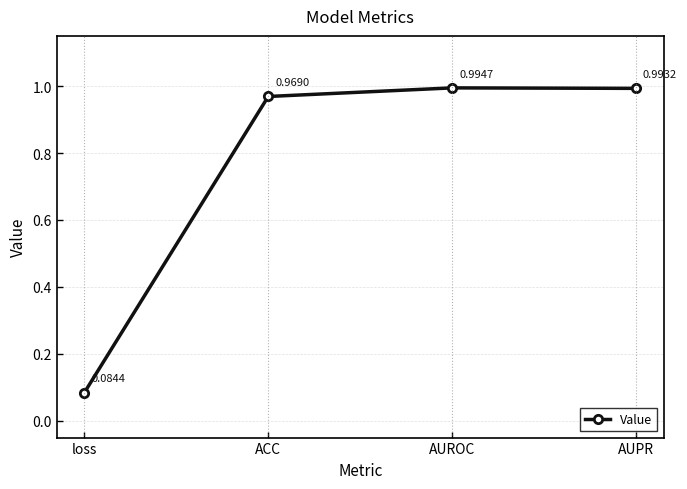

What is the difference between the second highest and minimum values?

0.9